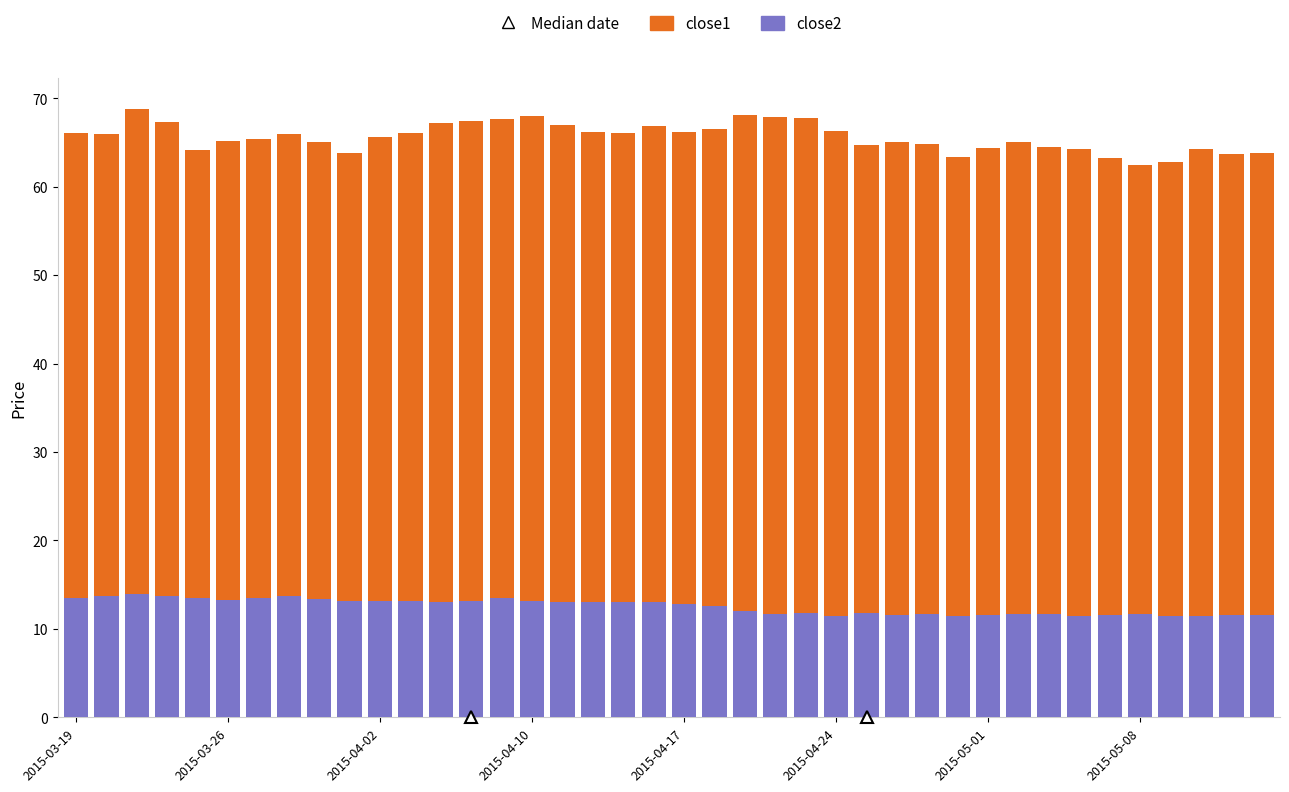

What is the lowest value of the close2 series?

11.5